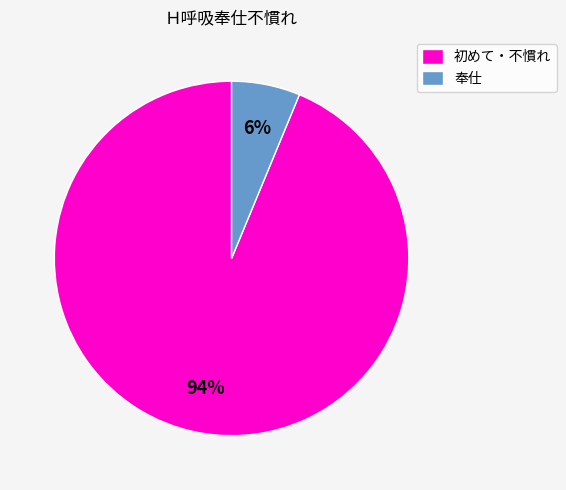

Is there a majority slice in this chart?

Yes